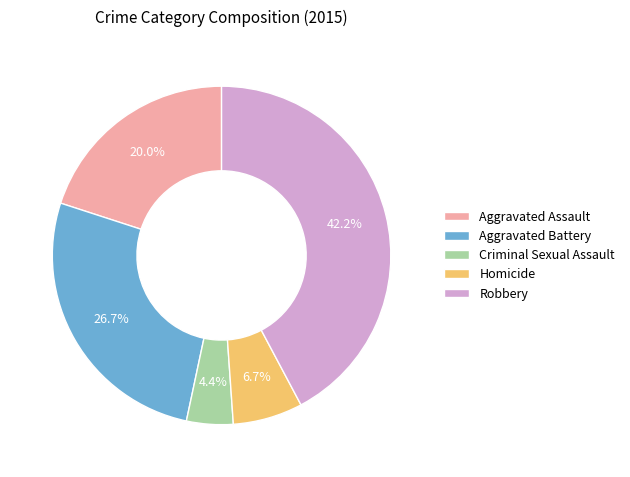

Between Aggravated Assault and Criminal Sexual Assault, which is larger?

Aggravated Assault